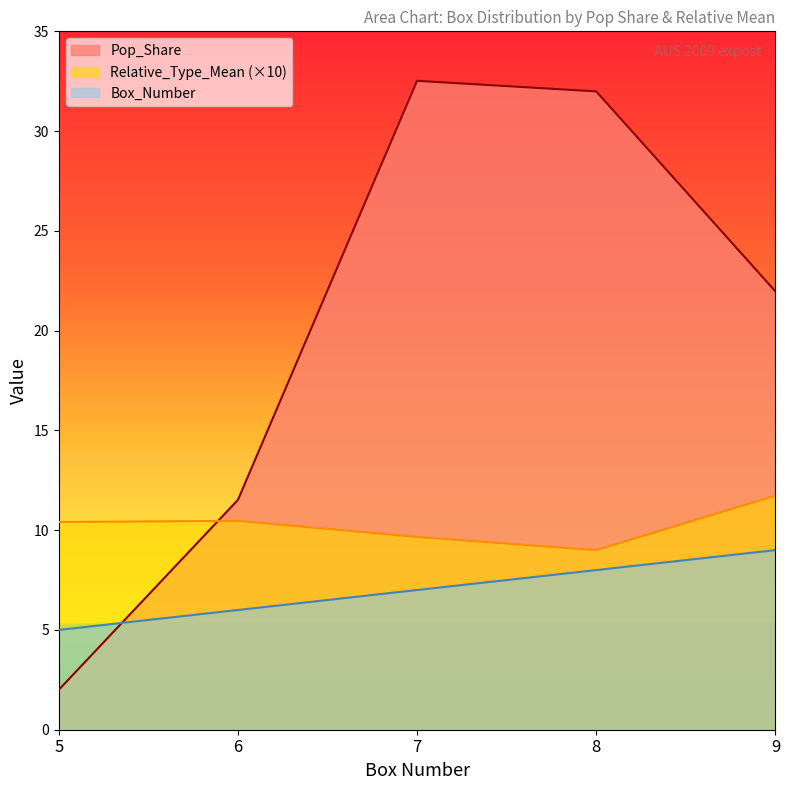

True or false: Relative_Type_Mean and Box_Number cross at least once.

False